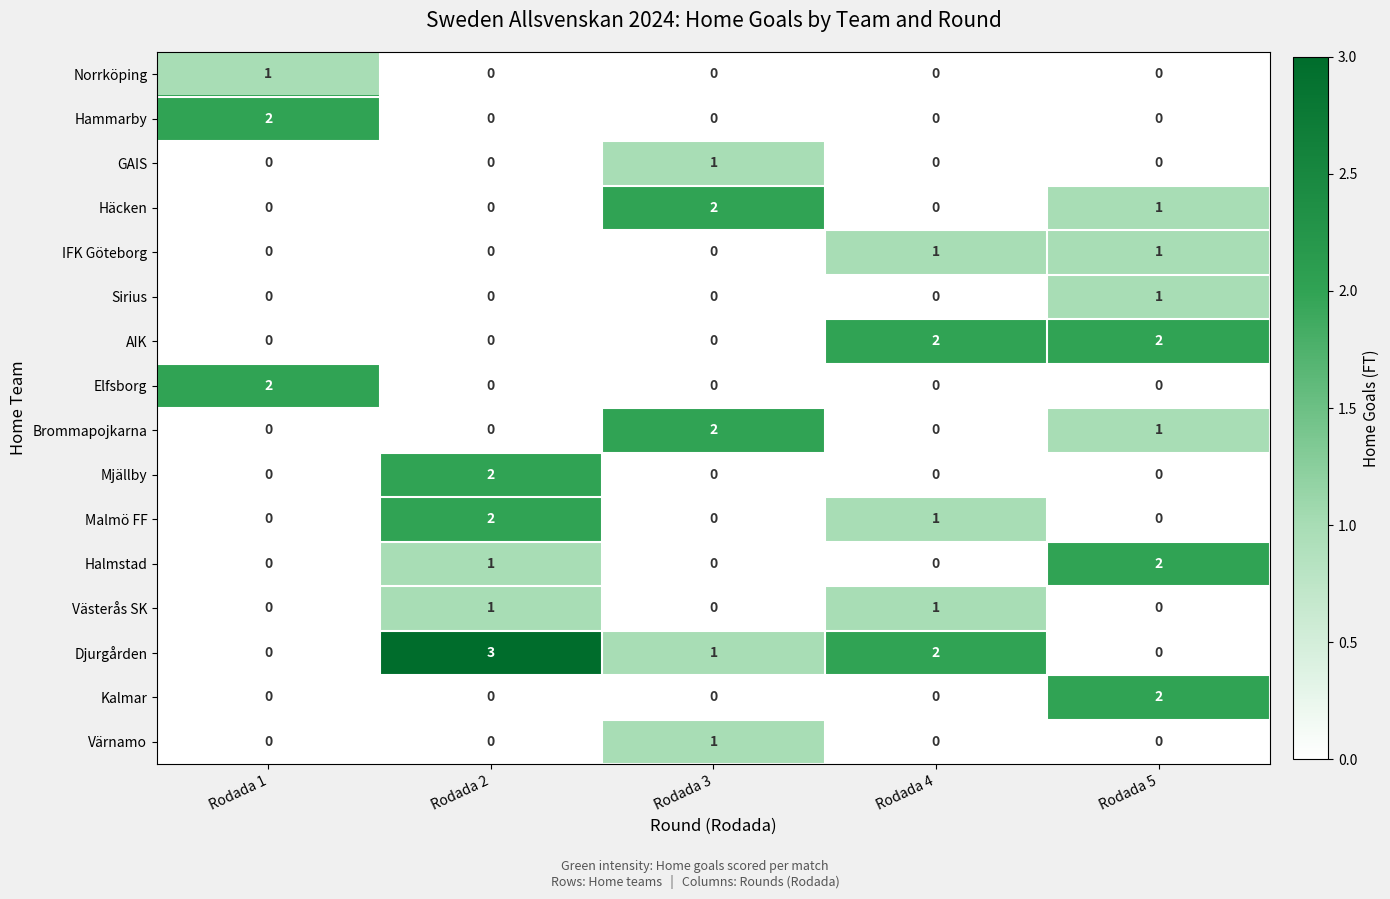

How many categories are shown in the chart?

5